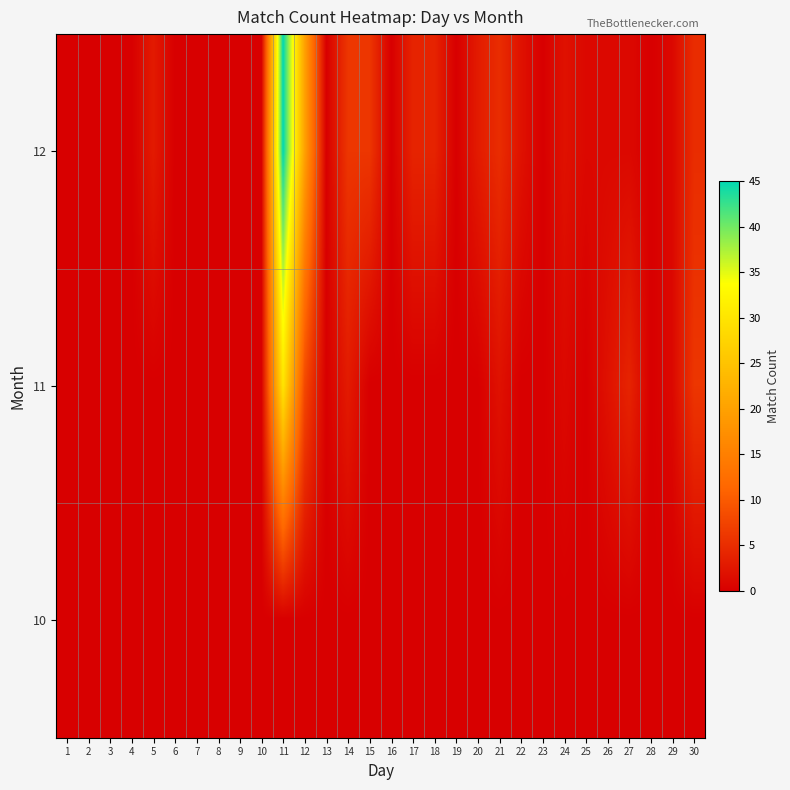

Reading left to right, extract all data points from this chart.

12: 1=0	2=0	3=0	4=0	5=3	6=0	7=0	8=0	9=0	10=0	11=45	12=20	13=0	14=6	15=6	16=0	17=4	18=4	19=0	20=3	21=5	22=2	23=0	24=2	25=1	26=1	27=1	28=0	29=1	30=5
11: 1=0	2=0	3=0	4=0	5=0	6=0	7=0	8=0	9=0	10=0	11=30	12=8	13=0	14=3	15=0	16=0	17=0	18=0	19=0	20=0	21=2	22=0	23=0	24=1	25=0	26=2	27=4	28=0	29=1	30=6
10: 1=0	2=0	3=0	4=0	5=0	6=0	7=0	8=0	9=0	10=0	11=0	12=0	13=0	14=0	15=0	16=0	17=0	18=0	19=0	20=0	21=0	22=0	23=0	24=0	25=0	26=0	27=0	28=0	29=0	30=0